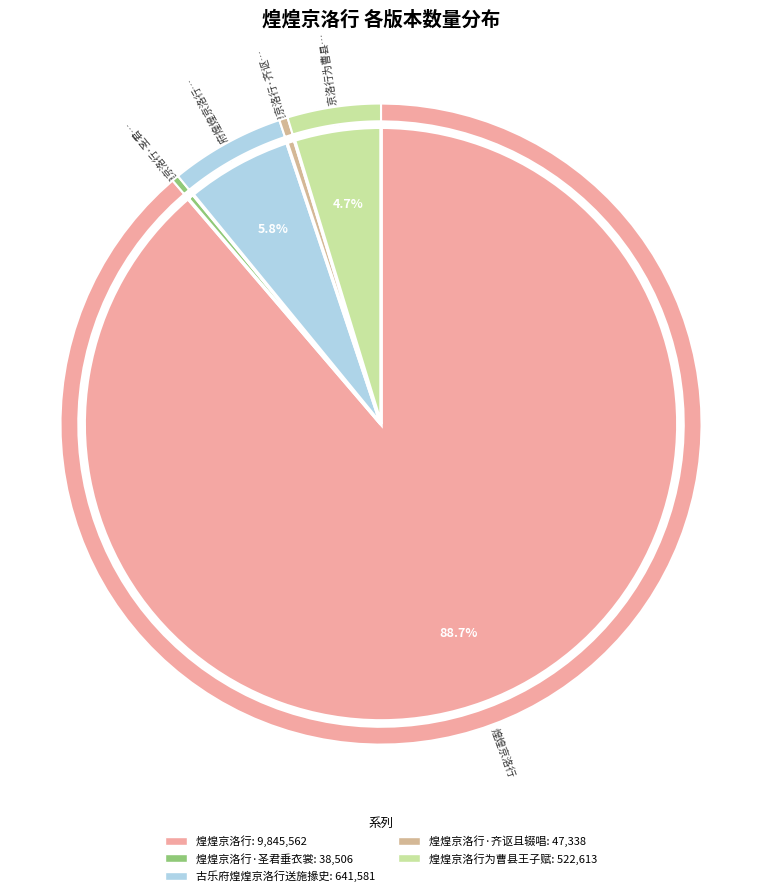

What is the change in value from 煌煌京洛行·圣君垂衣裳 to 煌煌京洛行·齐讴且辍唱?

+8832